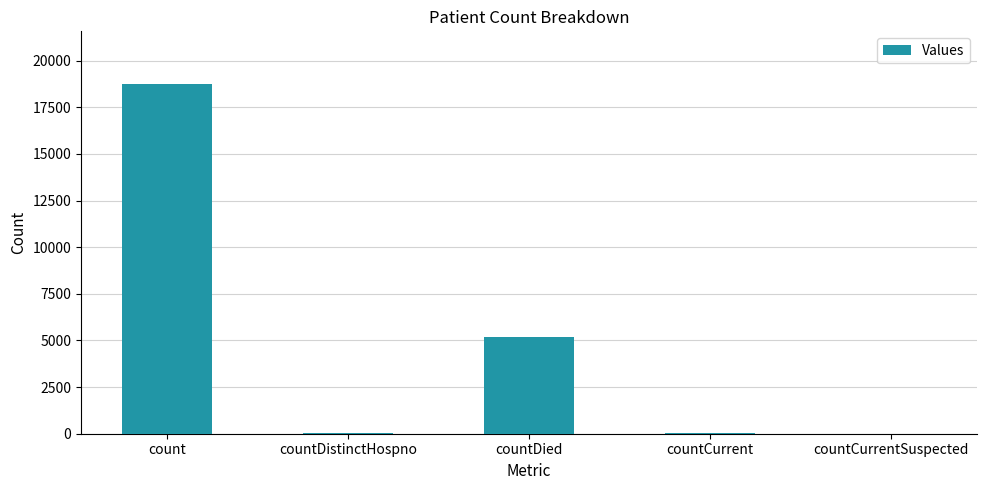

At which category does the chart reach its peak across all series?

count